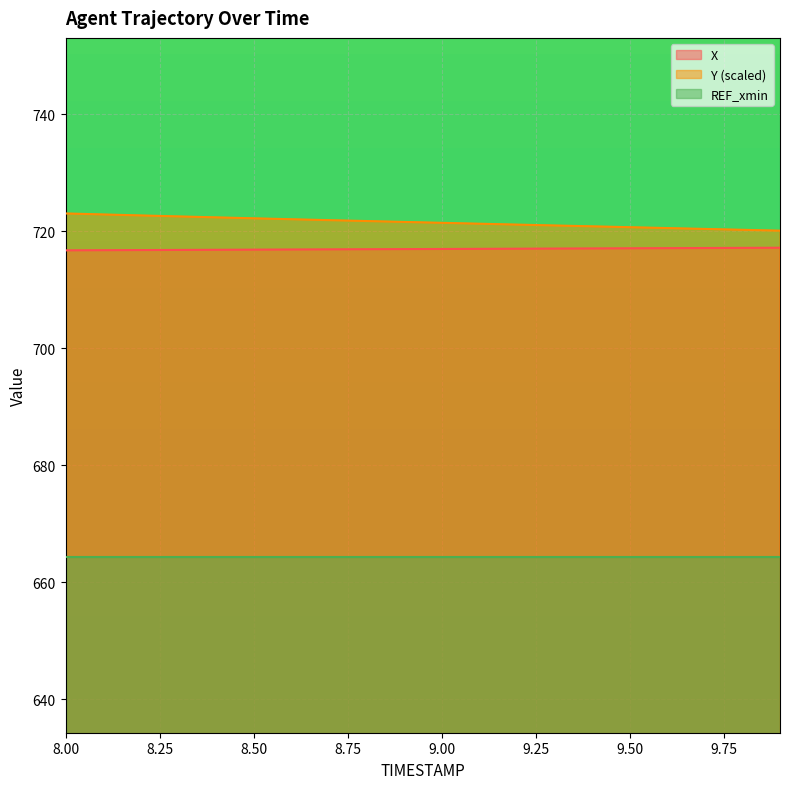

List the series in order of their peak value, lowest first.

REF_xmin, X, Y (scaled)